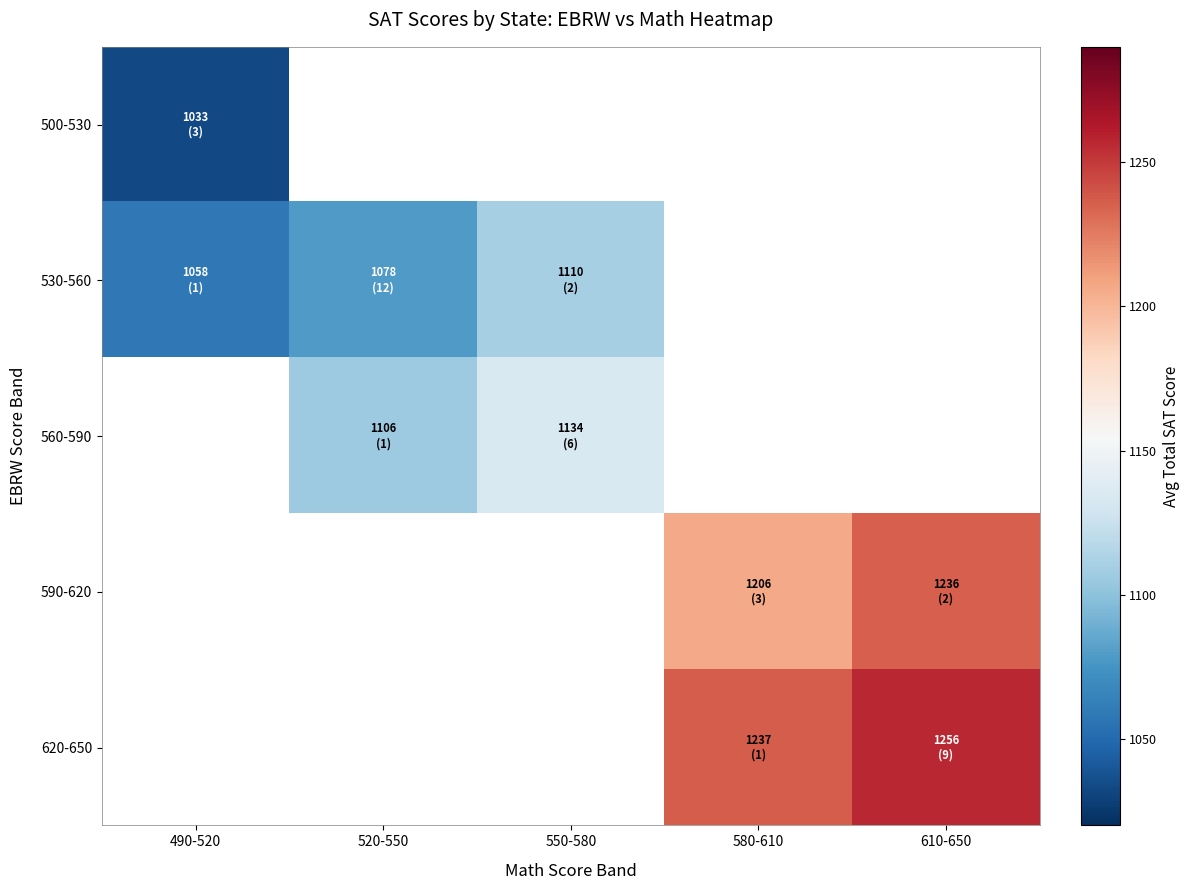

Count the number of categories in the chart.

5